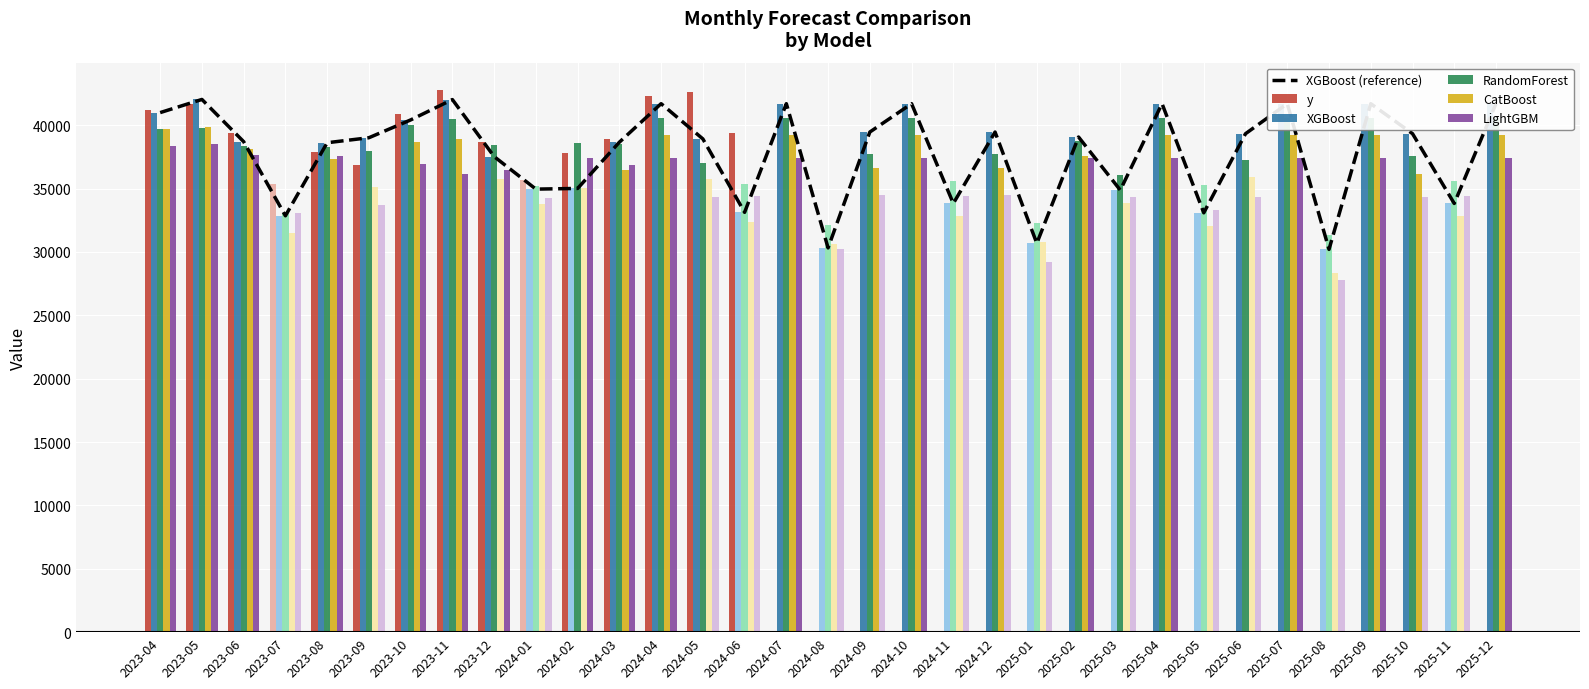

What is the sum of the RandomForest values at 2024-03 and 2023-10?

78556.3